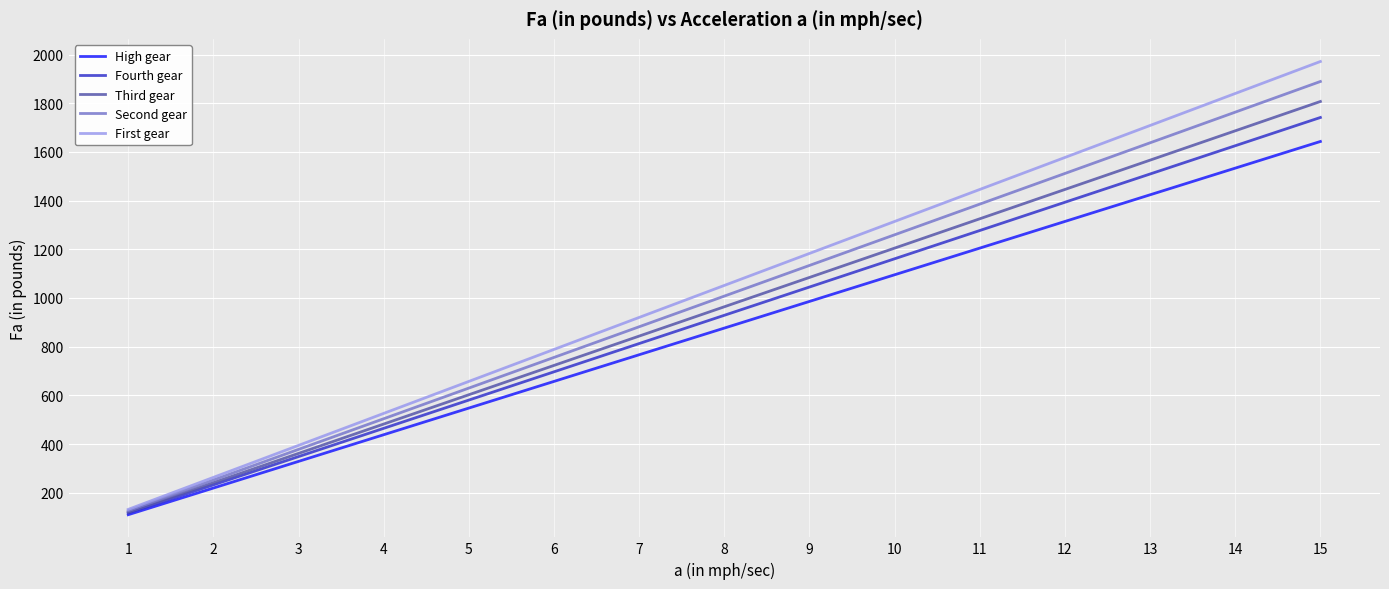

What are all the series names shown in the legend?

High gear, Fourth gear, Third gear, Second gear, First gear